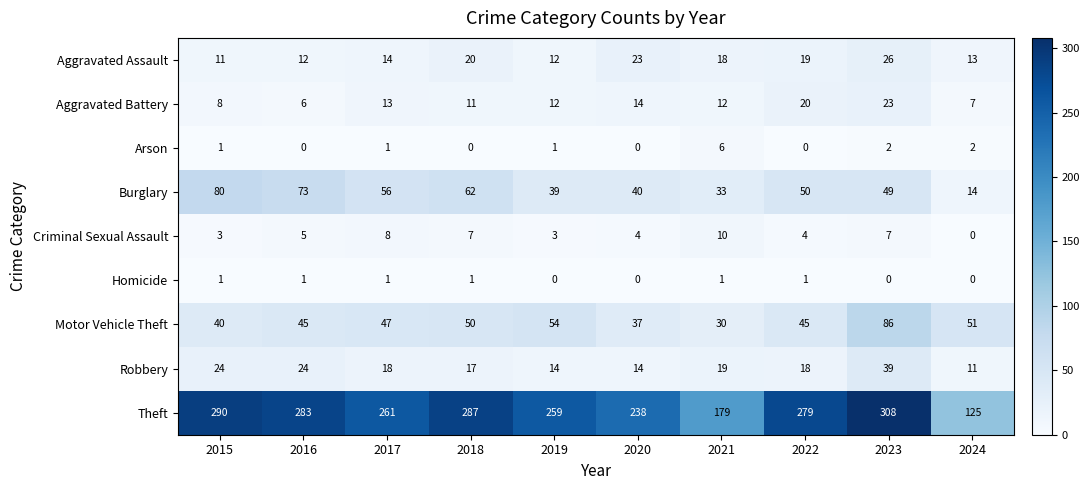

What is the greatest value displayed?

308